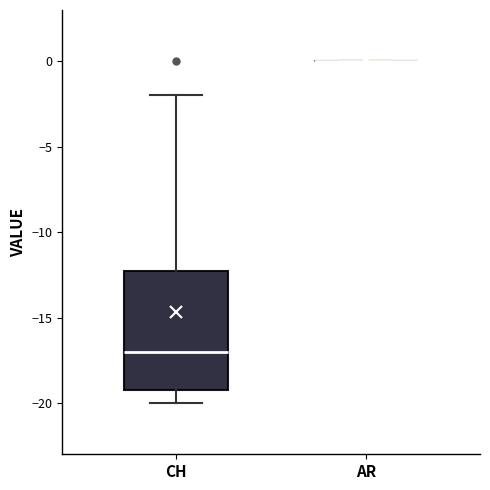

Which box is the tallest, from its lower edge to its upper edge?

CH